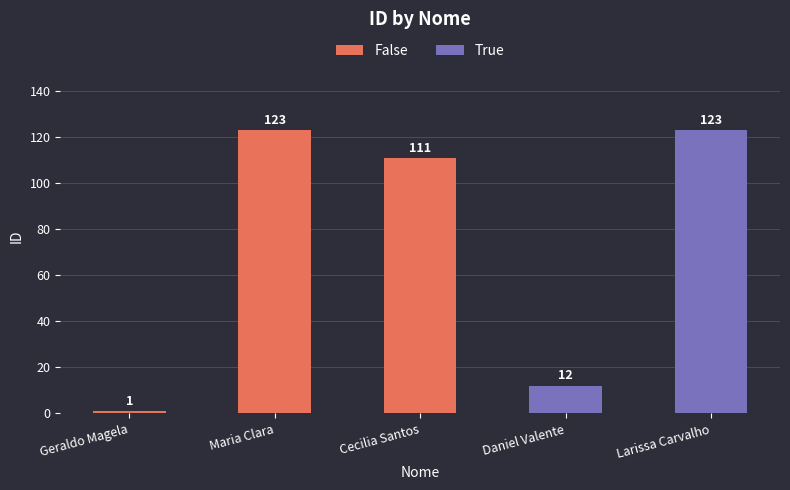

What is the sum of the values at Daniel Valente and Geraldo Magela?

13